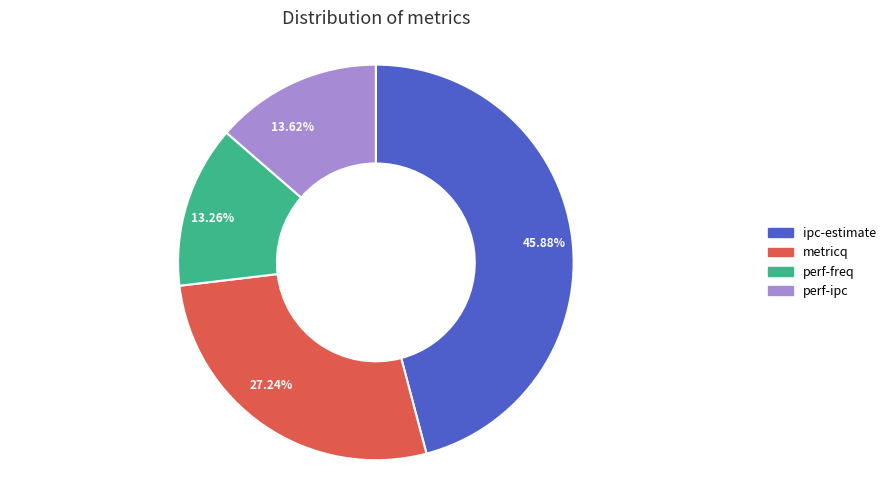

Count the number of slices in the pie.

4